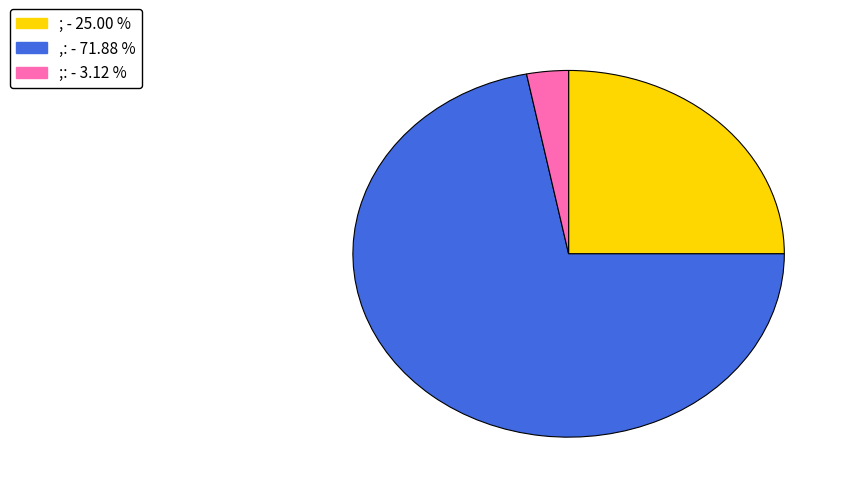

Is there any slice that represents more than half of the pie?

Yes